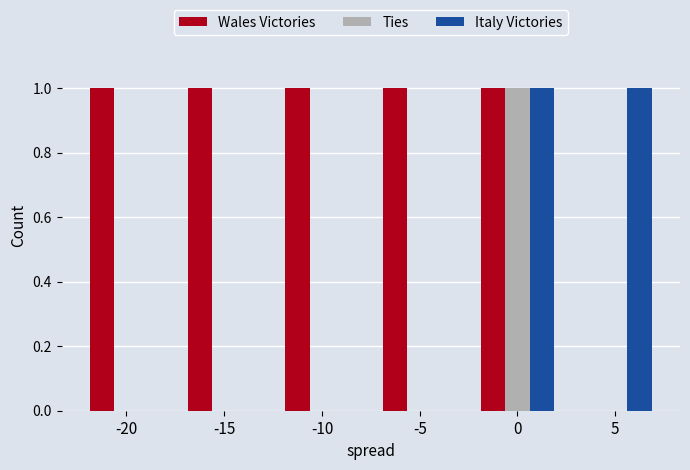

What is the sum of all Wales Victories values?

5